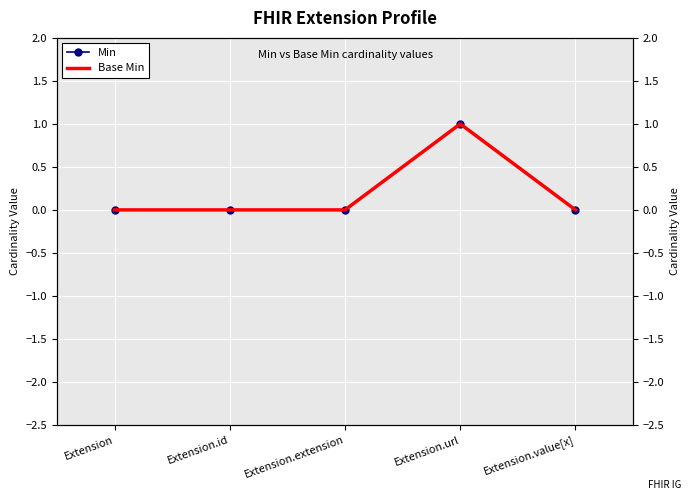

How many lines are shown in the chart?

2